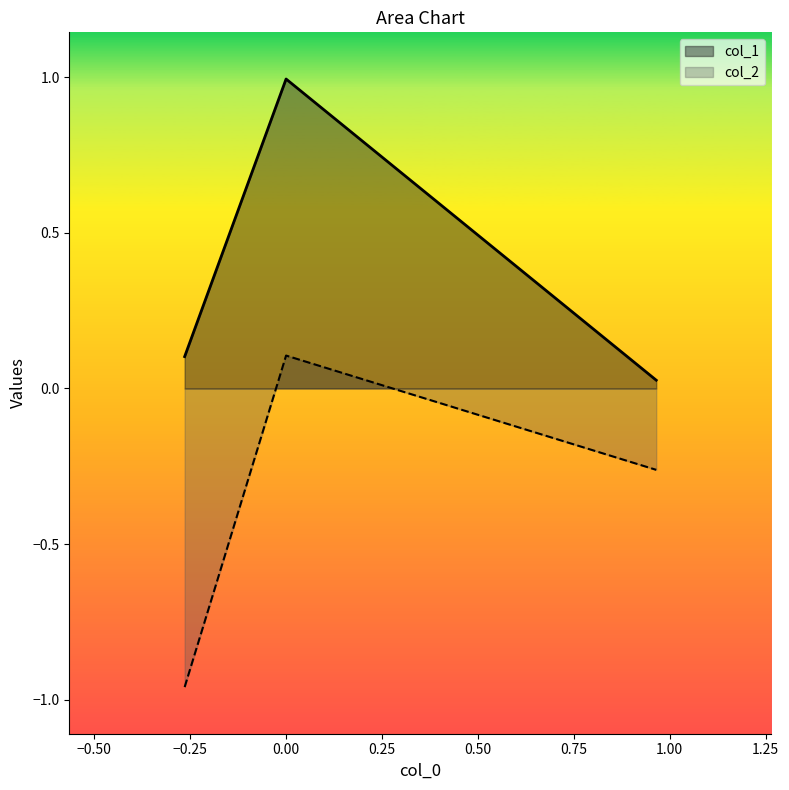

Which series has the largest range (max minus min)?

col_2